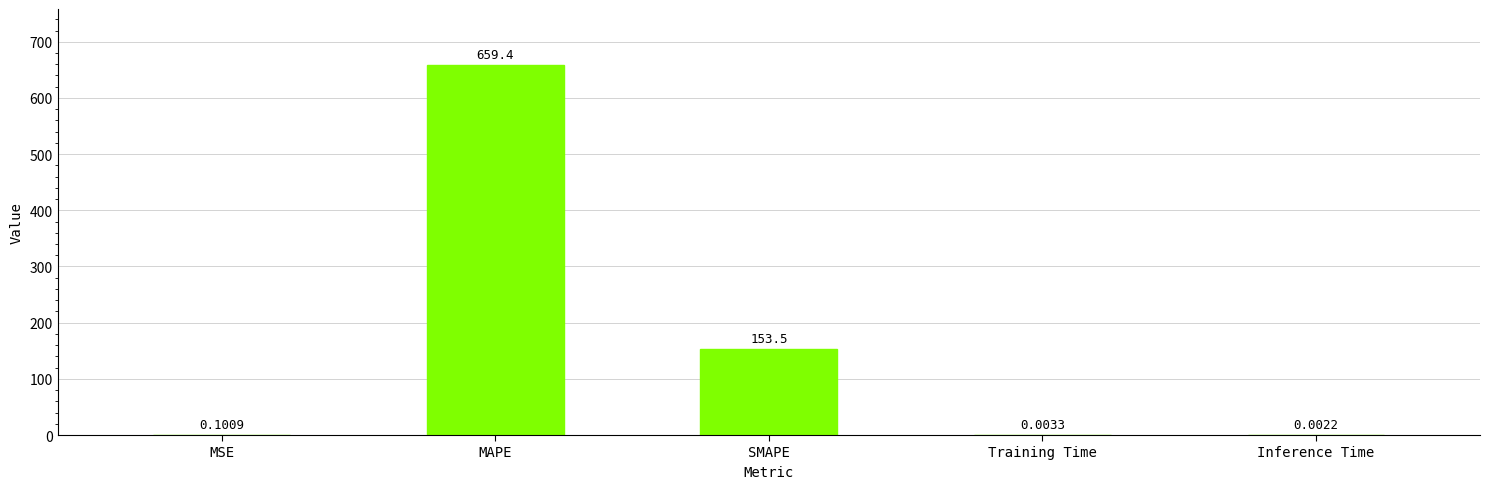

Between MAPE and Training Time, which is larger?

MAPE